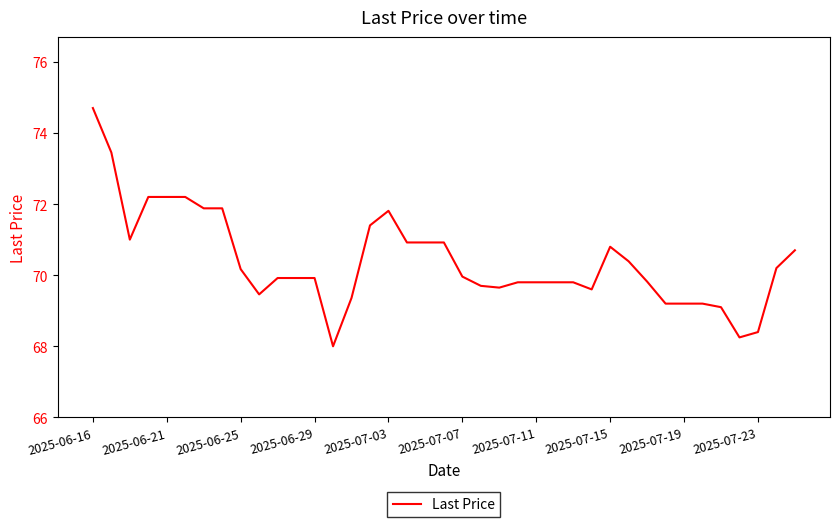

What is the greatest value displayed?

74.7